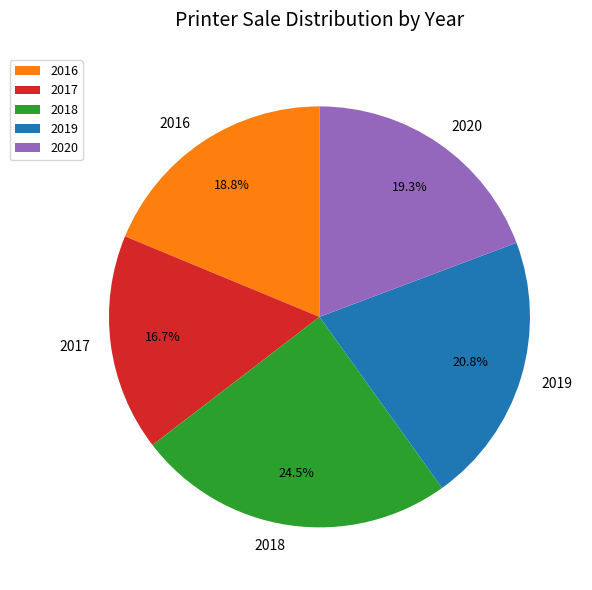

Does any single category account for the majority?

No